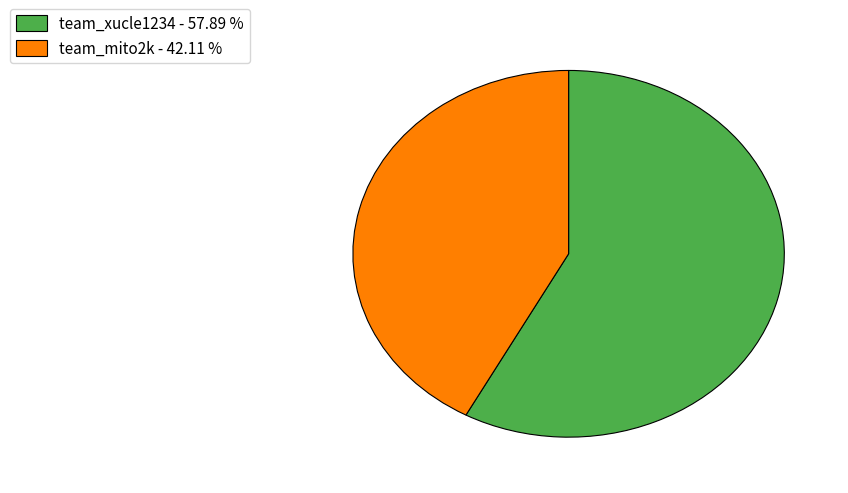

Combined, do team_xucle1234 - 57.89 % and team_mito2k - 42.11 % account for over 50%?

Yes